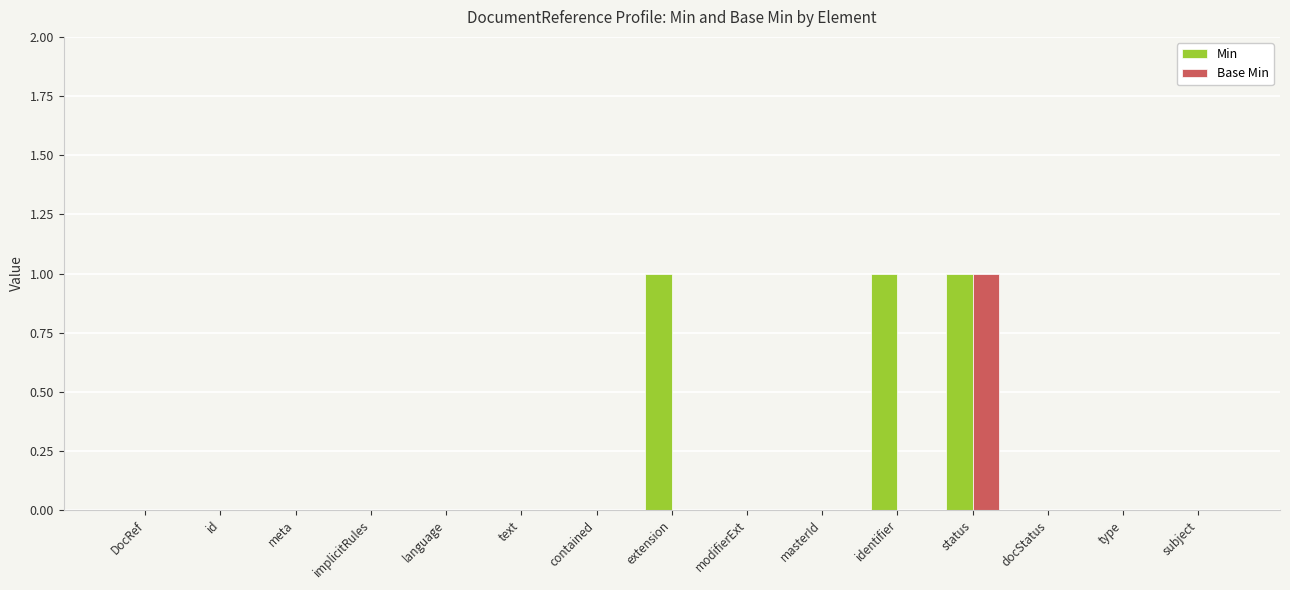

How many distinct data groups are displayed?

2